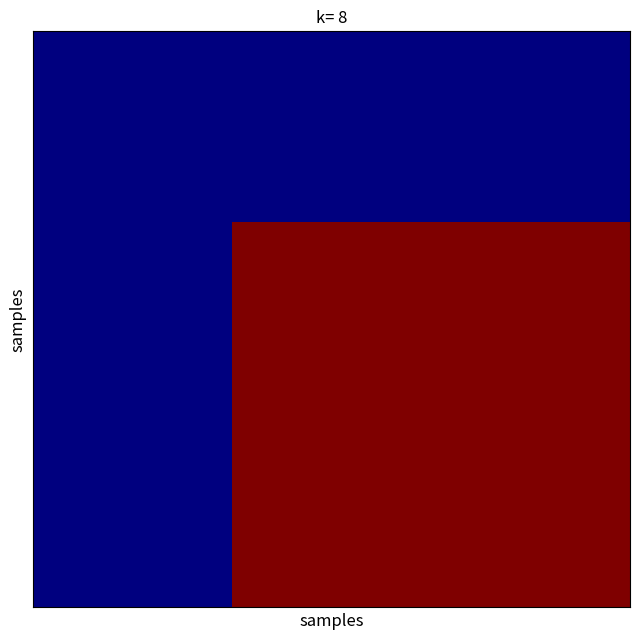

Reading left to right, what are all the values shown in this chart?

row_0: 0	0	0	0	0	0	0	0	0	0	0	0	0	0	0
row_1: 0	0	0	0	0	0	0	0	0	0	0	0	0	0	0
row_2: 0	0	0	0	0	0	0	0	0	0	0	0	0	0	0
row_3: 0	0	0	0	0	0	0	0	0	0	0	0	0	0	0
row_4: 0	0	0	0	0	0	0	0	0	0	0	0	0	0	0
row_5: 0	0	0	0	0	1	1	1	1	1	1	1	1	1	1
row_6: 0	0	0	0	0	1	1	1	1	1	1	1	1	1	1
row_7: 0	0	0	0	0	1	1	1	1	1	1	1	1	1	1
row_8: 0	0	0	0	0	1	1	1	1	1	1	1	1	1	1
row_9: 0	0	0	0	0	1	1	1	1	1	1	1	1	1	1
row_10: 0	0	0	0	0	1	1	1	1	1	1	1	1	1	1
row_11: 0	0	0	0	0	1	1	1	1	1	1	1	1	1	1
row_12: 0	0	0	0	0	1	1	1	1	1	1	1	1	1	1
row_13: 0	0	0	0	0	1	1	1	1	1	1	1	1	1	1
row_14: 0	0	0	0	0	1	1	1	1	1	1	1	1	1	1